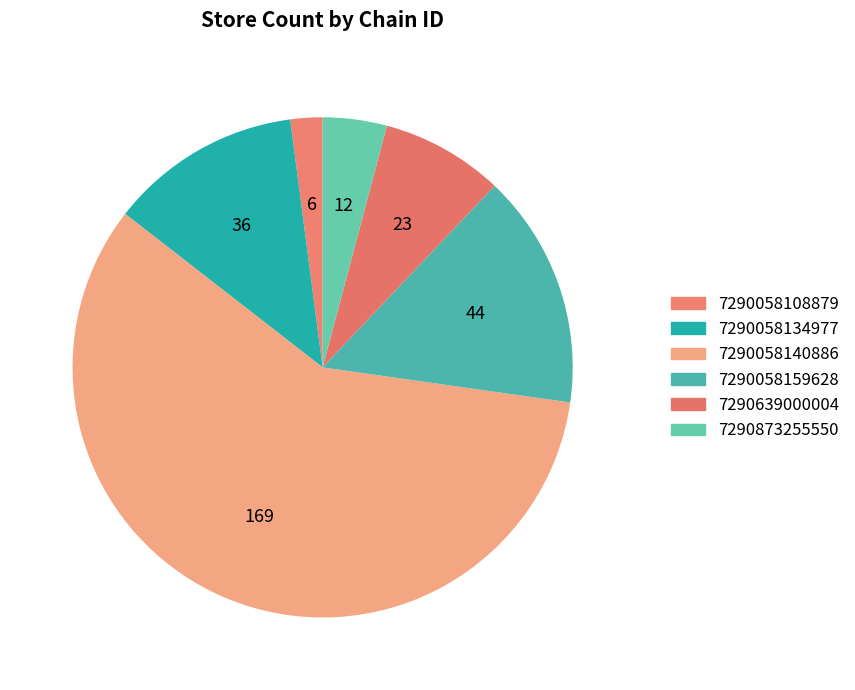

Combined, do 7290058159628 and 7290058134977 account for over 50%?

No